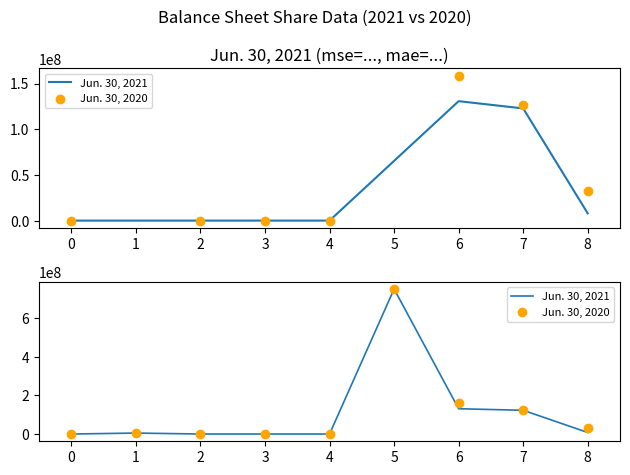

Is the value of Jun. 30, 2020 at 7 greater than the value of Jun. 30, 2021 at 4?

Yes